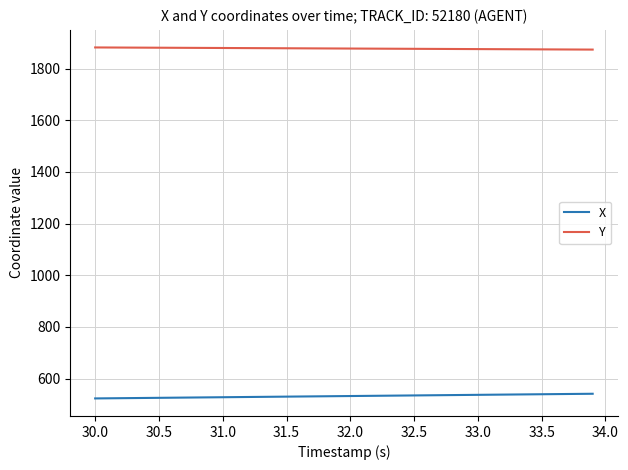

Rank the series by their average value, from lowest to highest.

X, Y